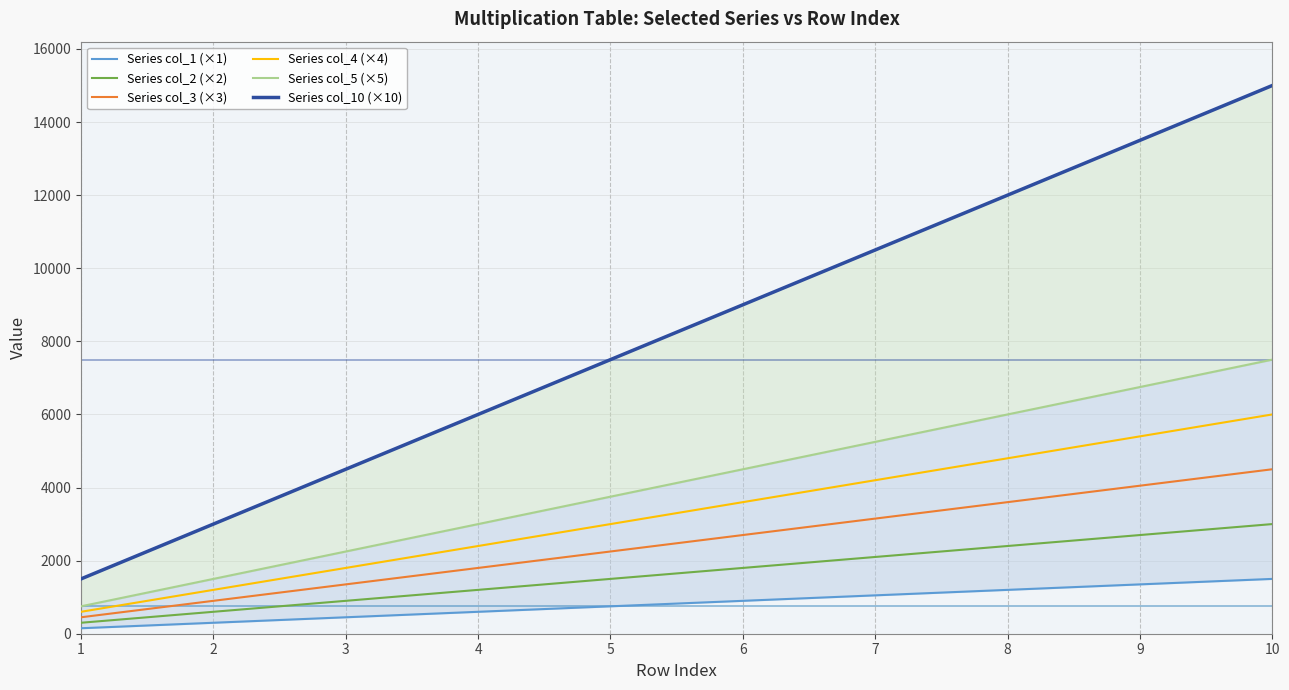

The Series col_2 (×2) series shows 3867 at 8. True or false?

False